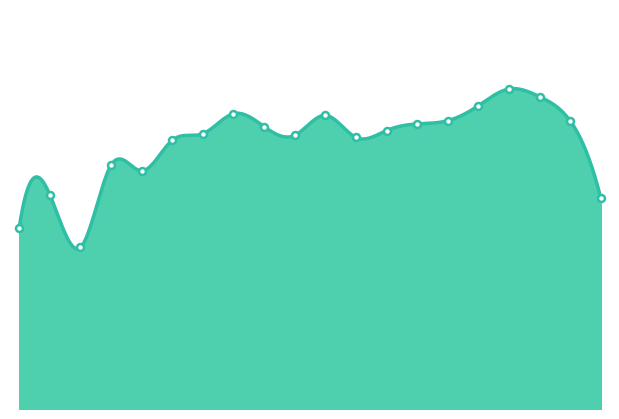

What is the greatest value displayed?

29.9